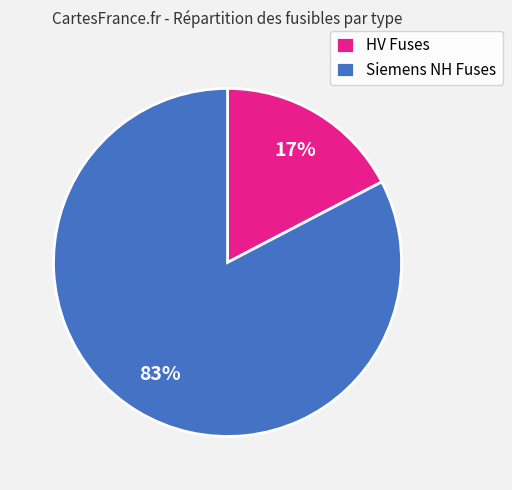

Which slice is the largest?

Siemens NH Fuses